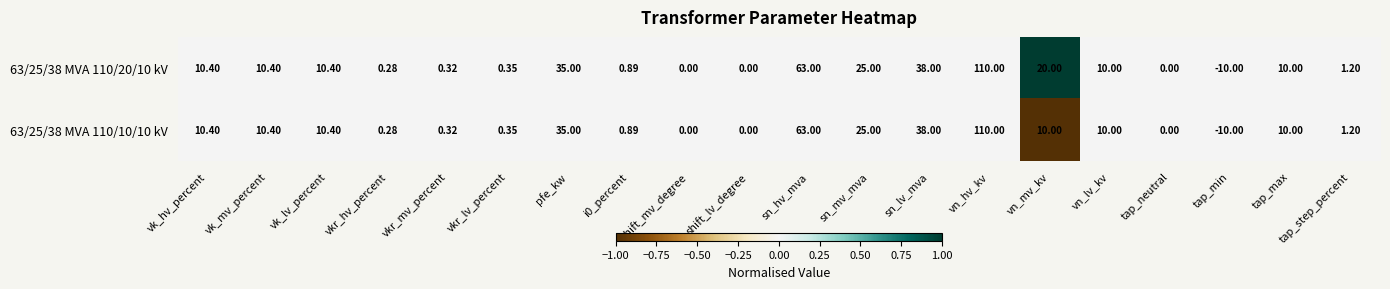

Rank the series by their average value, from lowest to highest.

63/25/38 MVA 110/10/10 kV, 63/25/38 MVA 110/20/10 kV